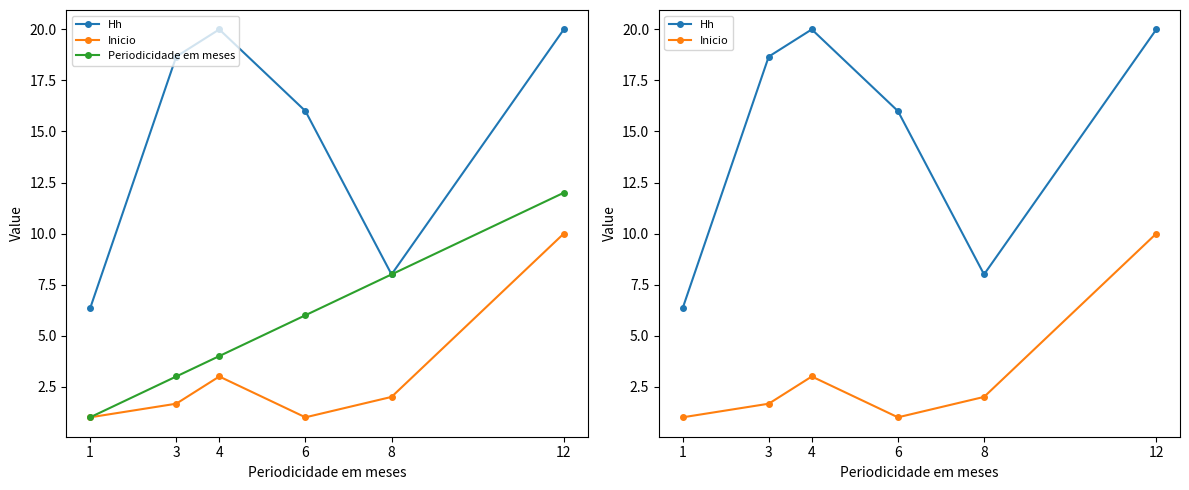

How many interior local peaks does the Hh series have?

1